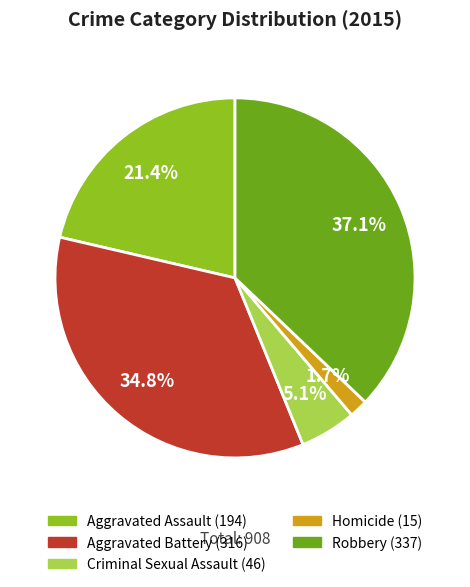

Does any single category account for the majority?

No